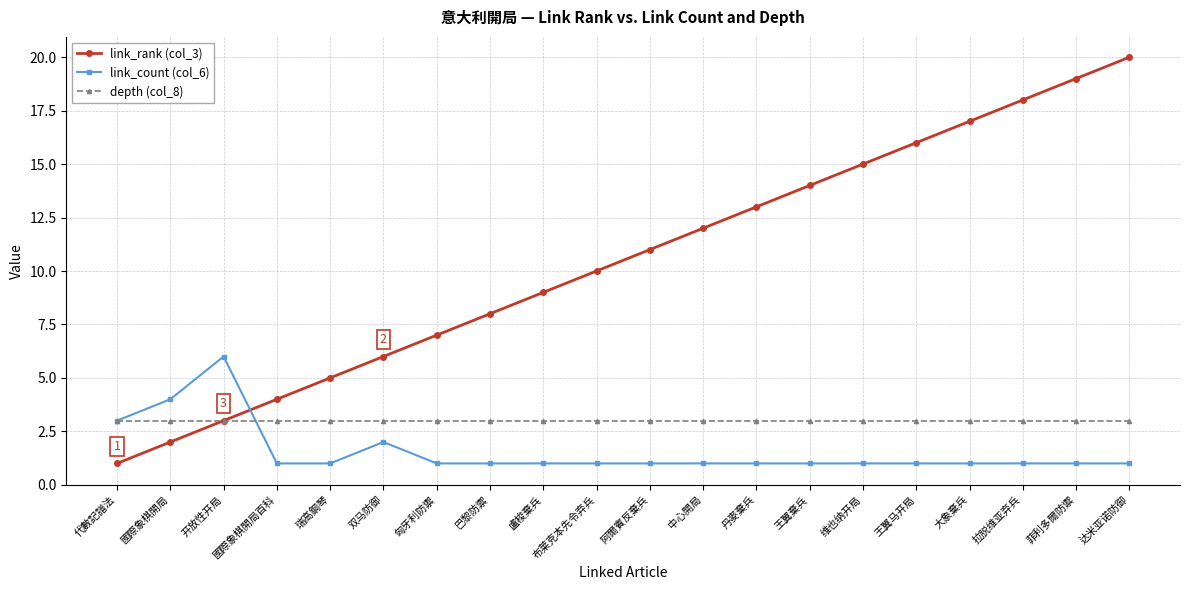

What position from the right is 代數記譜法?

20